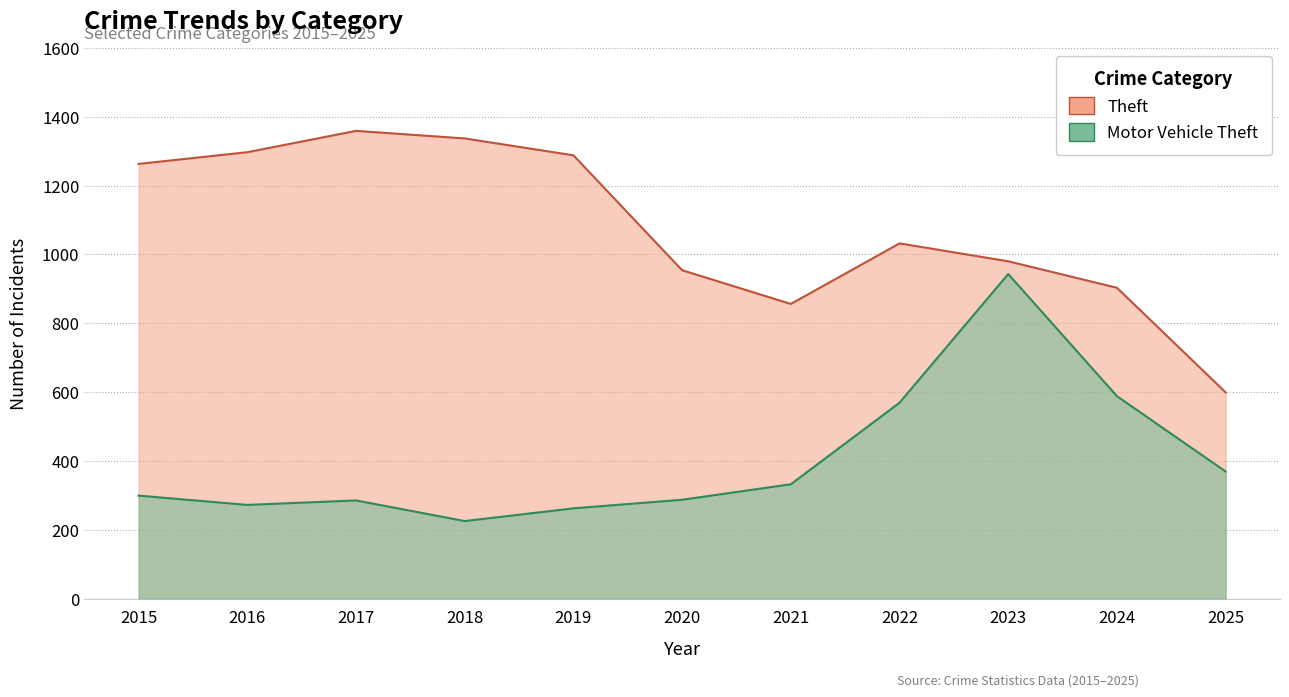

At which category does Theft reach its first local valley?

2021